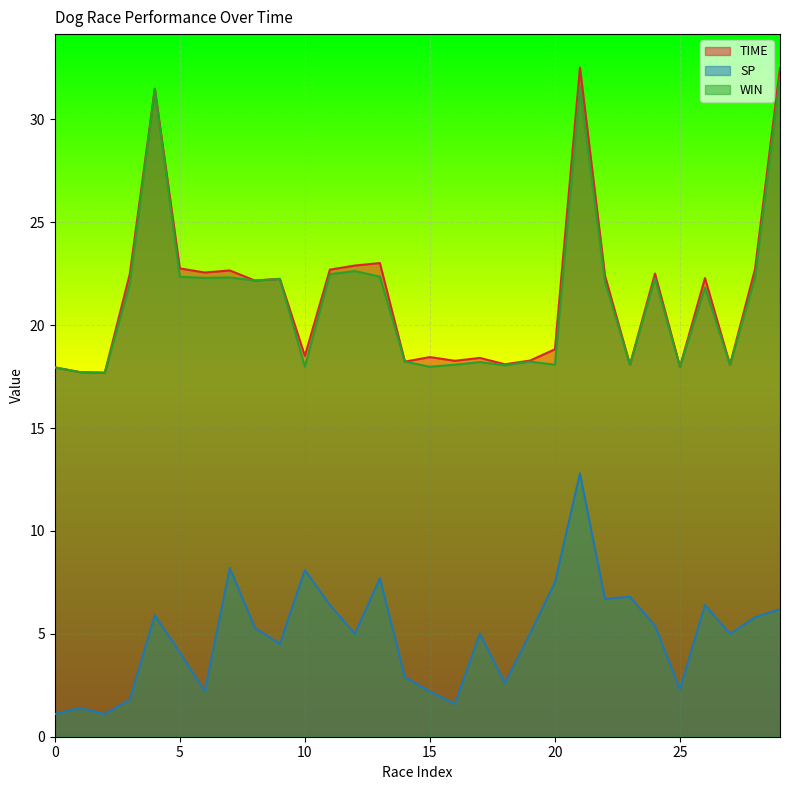

True or false: TIME and WIN intersect in this chart.

False